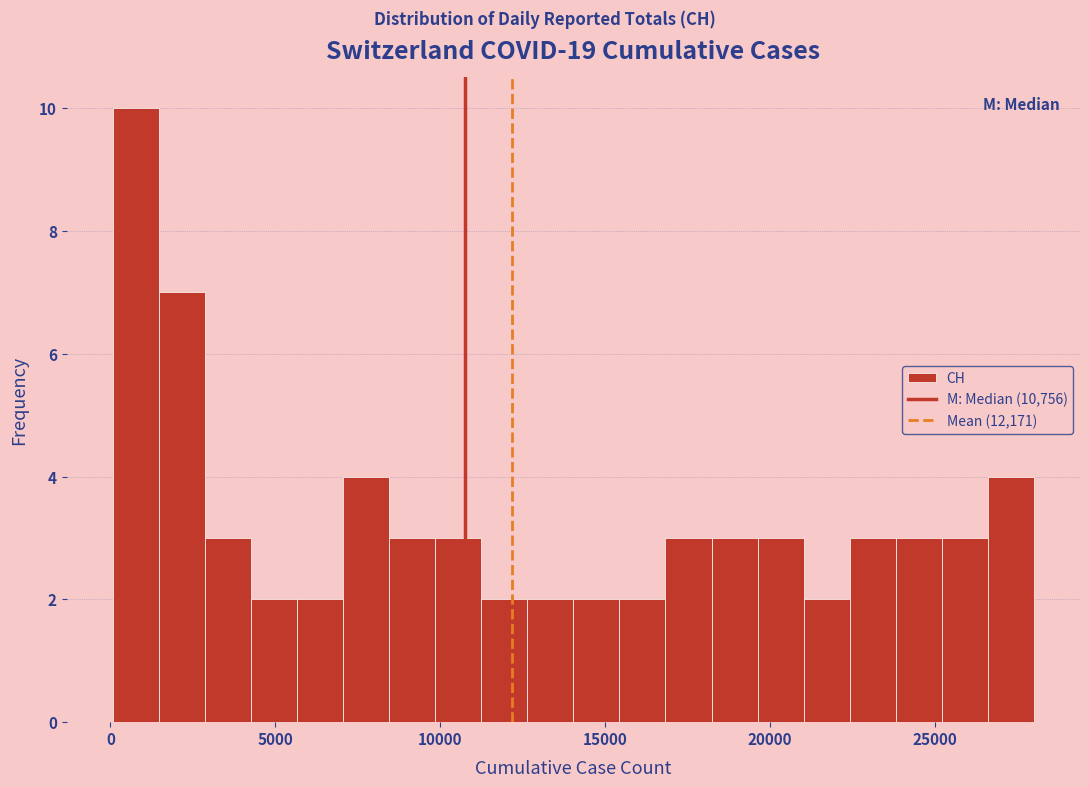

Around what value on the x-axis is the tallest bar? Give the approximate position of its centre, as read against the axis.

1000